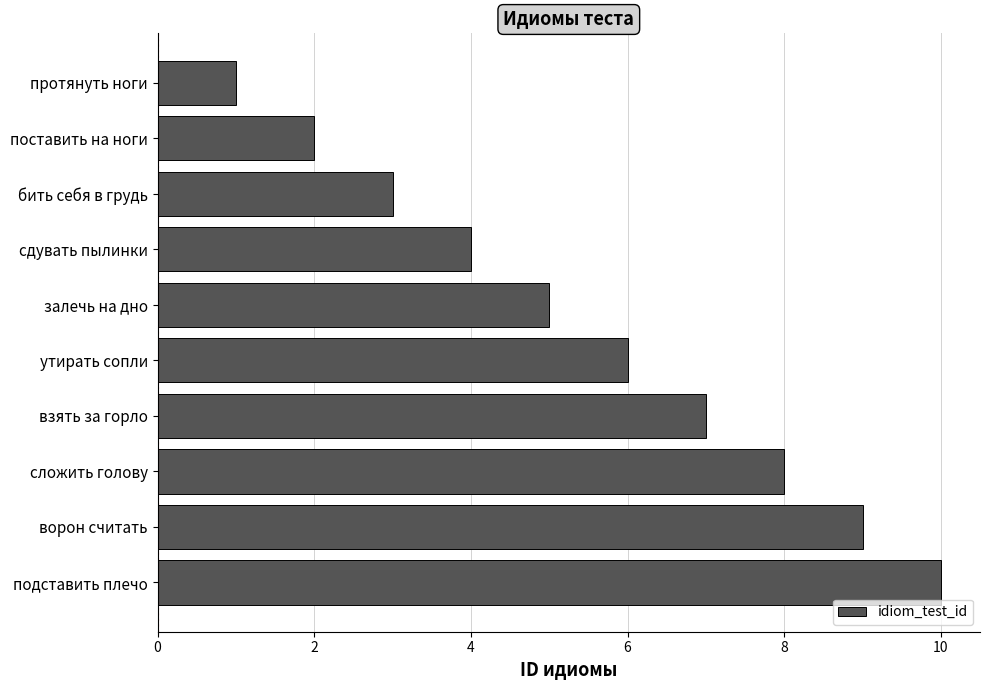

What is the difference between the maximum and minimum values?

9